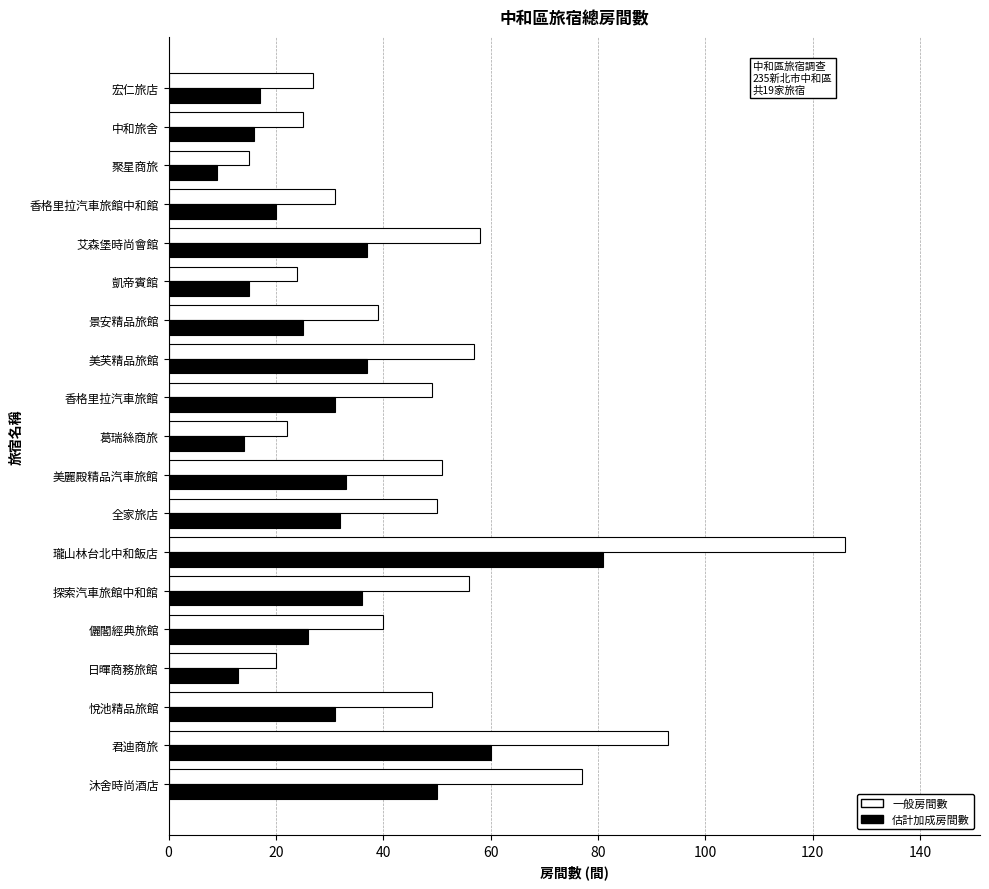

What is the total value across all series at 香格里拉汽車旅館中和館?

51